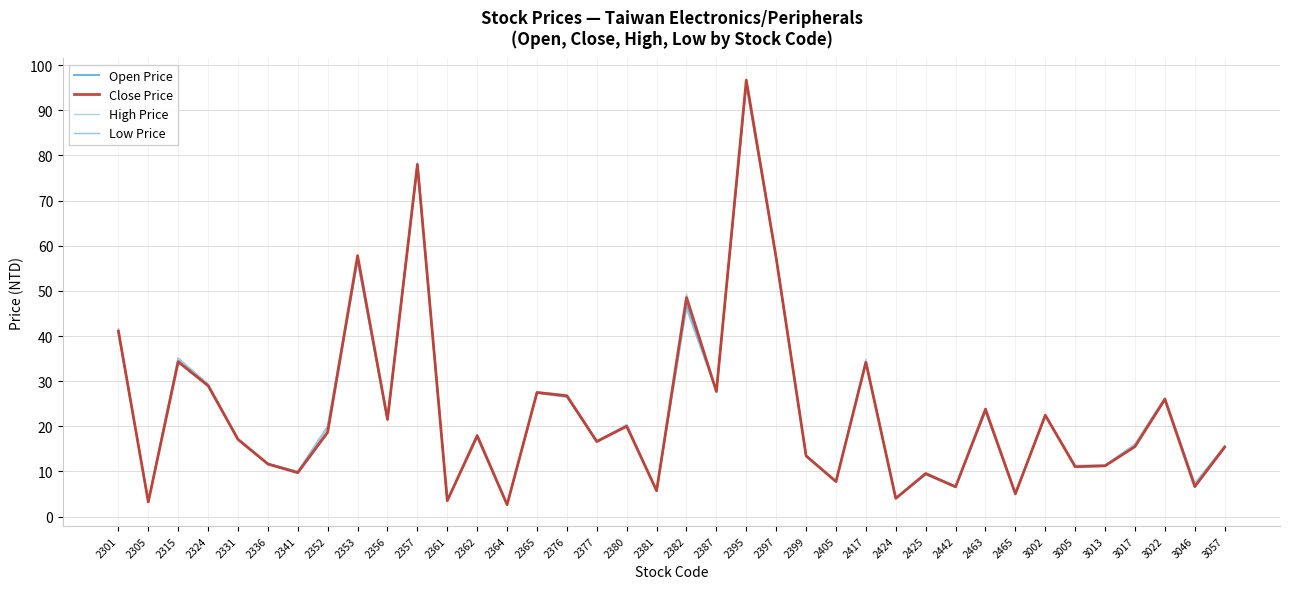

Reading right to left, list all the values displayed in this chart.

Open Price: 15.5	7.3	26.2	16.0	11.3	11.2	22.3	5.1	23.3	6.7	9.3	4.1	34.4	7.8	13.5	57.2	96.2	27.9	47.0	5.8	20.3	16.5	26.7	27.5	2.6	17.6	3.6	78.1	21.6	56.8	19.9	9.9	11.7	17.1	29.2	35.0	3.2	40.9
Close Price: 15.4	6.7	26.0	15.5	11.2	11.1	22.4	5.0	23.8	6.6	9.6	4.0	34.1	7.8	13.4	57.3	96.7	27.7	48.5	5.7	20.0	16.6	26.8	27.5	2.6	17.9	3.5	78.0	21.6	57.8	18.8	9.7	11.7	17.1	29.0	34.3	3.2	41.1
High Price: 15.8	7.3	26.2	16.0	11.4	11.3	22.7	5.1	24.0	6.7	9.6	4.1	34.9	7.8	13.5	57.5	96.8	27.9	49.3	5.8	20.4	16.8	27.0	27.6	2.7	18.1	3.6	78.3	21.7	57.8	19.9	9.9	11.8	17.3	29.4	35.0	3.3	41.6
Low Price: 15.2	6.5	25.7	15.5	11.2	11.0	22.3	5.0	23.3	6.4	9.3	4.0	34.1	7.7	13.3	57.1	95.2	27.6	46.0	5.7	20.0	16.5	26.4	27.3	2.6	17.6	3.5	77.0	21.2	56.5	18.3	9.6	11.5	17.1	28.8	34.1	3.2	40.8